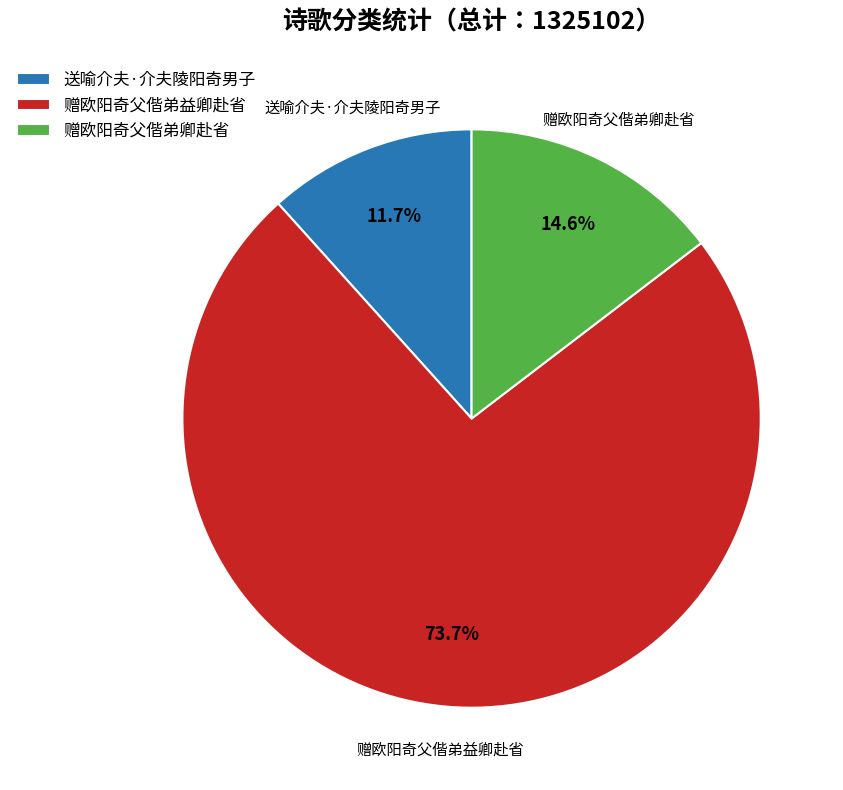

Rank the categories by value from highest to lowest.

赠欧阳奇父偕弟益卿赴省, 赠欧阳奇父偕弟卿赴省, 送喻介夫·介夫陵阳奇男子